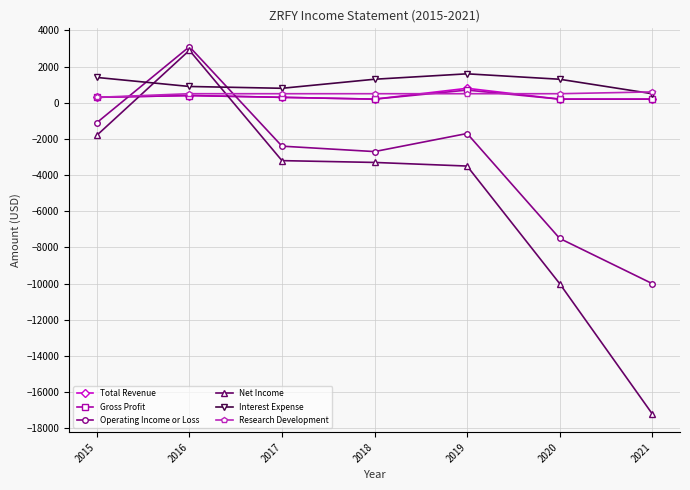

Which series has the widest spread of values?

Net Income